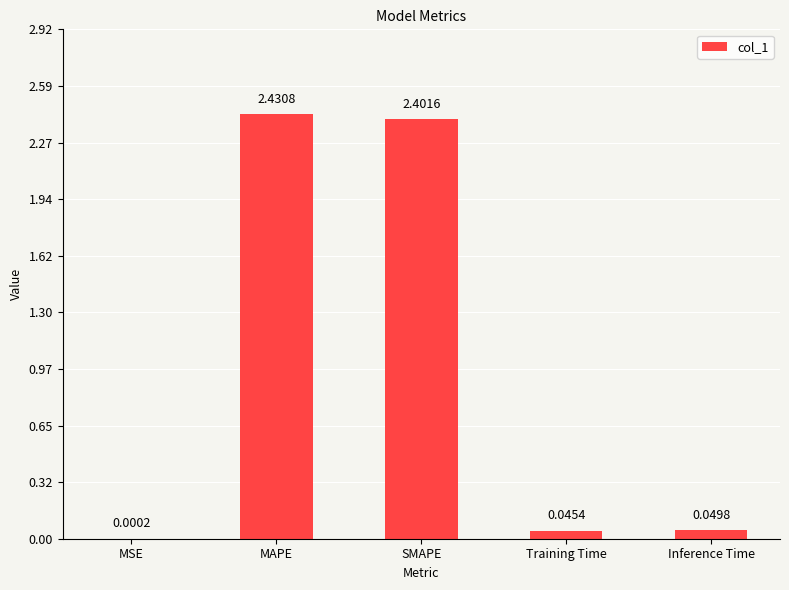

How many distinct data groups are displayed?

1